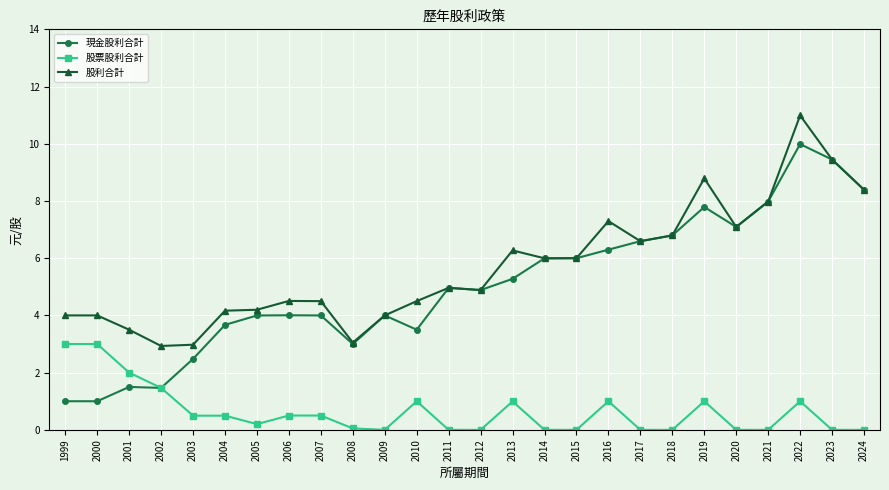

What is the average value of the 現金股利合計 series?

5.0